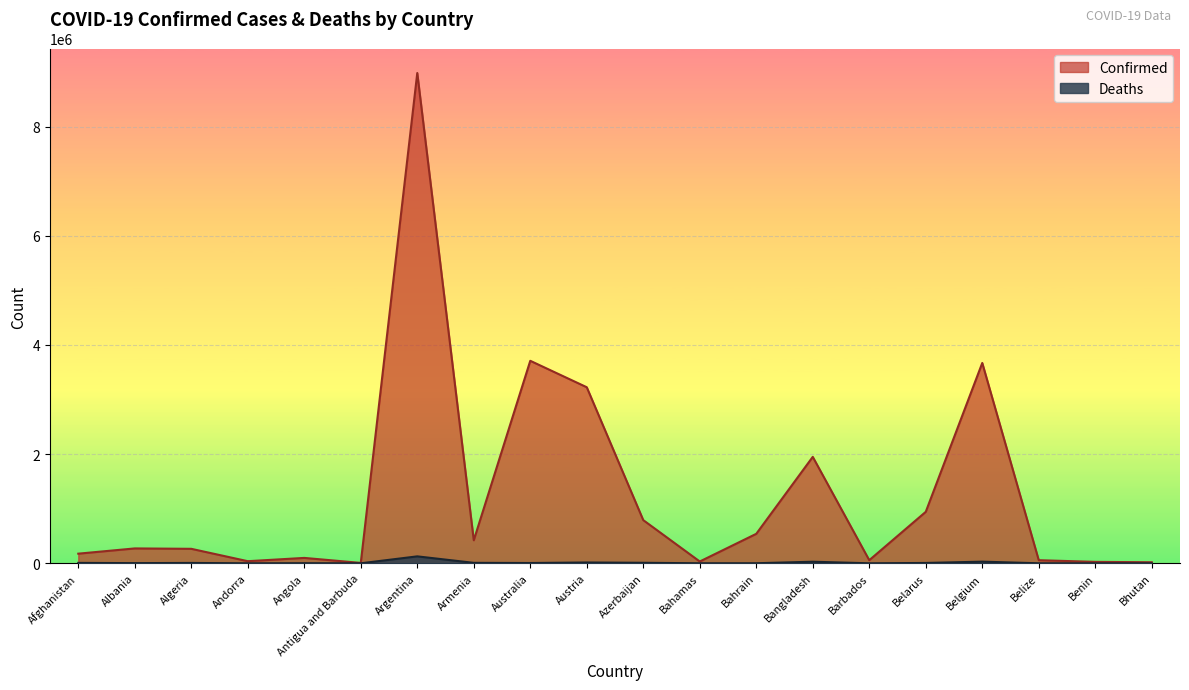

What is the average value of the Deaths series?

12812